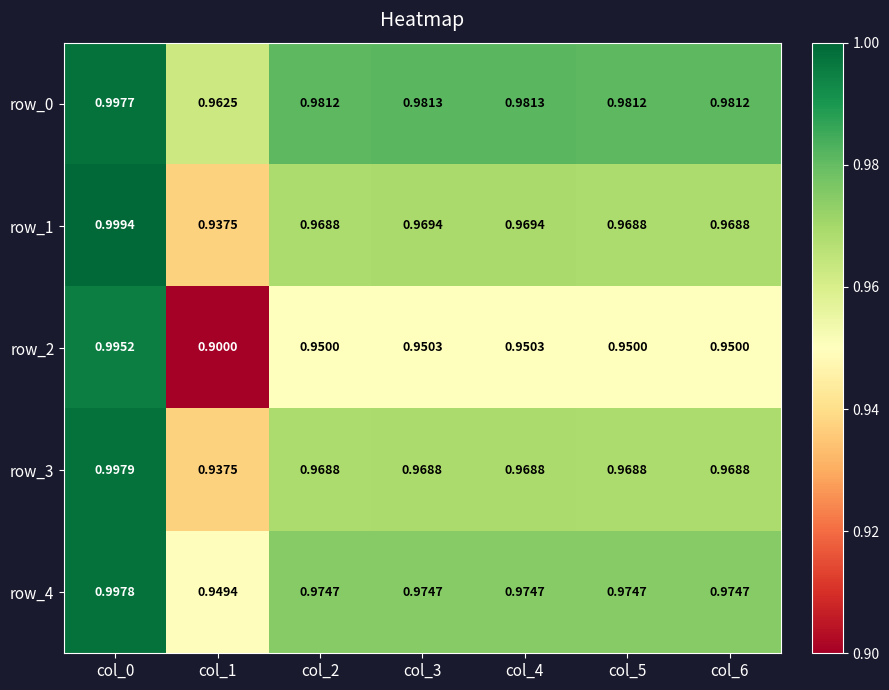

Reading left to right, transcribe all the data shown in this chart.

row_0: 1.0	1.0	1.0	1.0	1.0	1.0	1.0
row_1: 1.0	0.9	1.0	1.0	1.0	1.0	1.0
row_2: 1.0	0.9	0.9	1.0	1.0	0.9	0.9
row_3: 1.0	0.9	1.0	1.0	1.0	1.0	1.0
row_4: 1.0	0.9	1.0	1.0	1.0	1.0	1.0